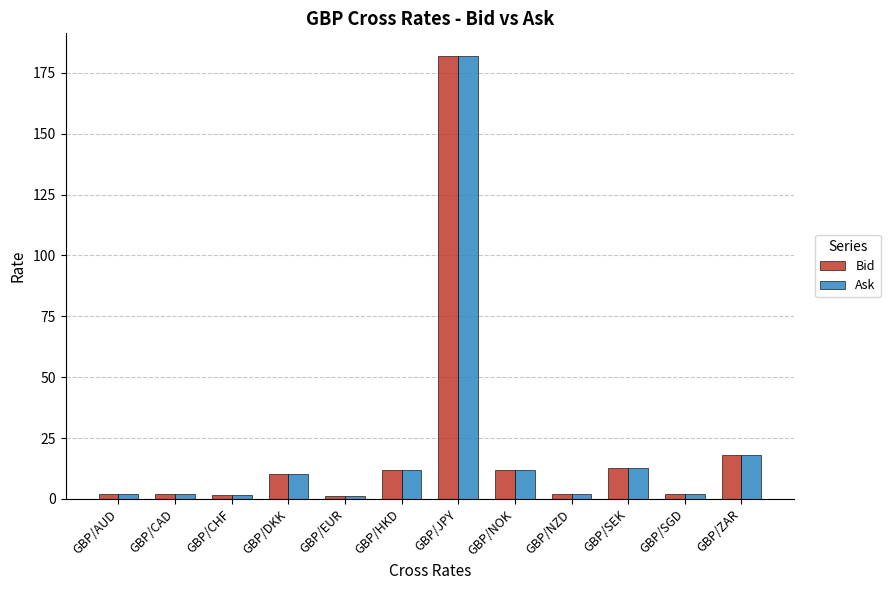

Where is Bid nearest to the value 91?

GBP/ZAR